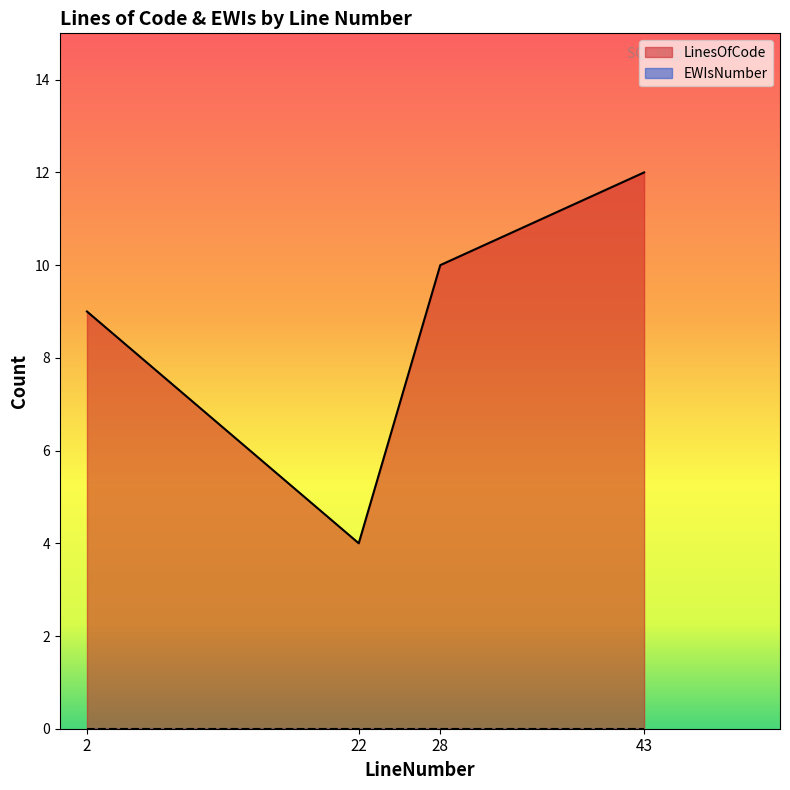

True or false: there are more than 2 points higher than both neighbors.

False